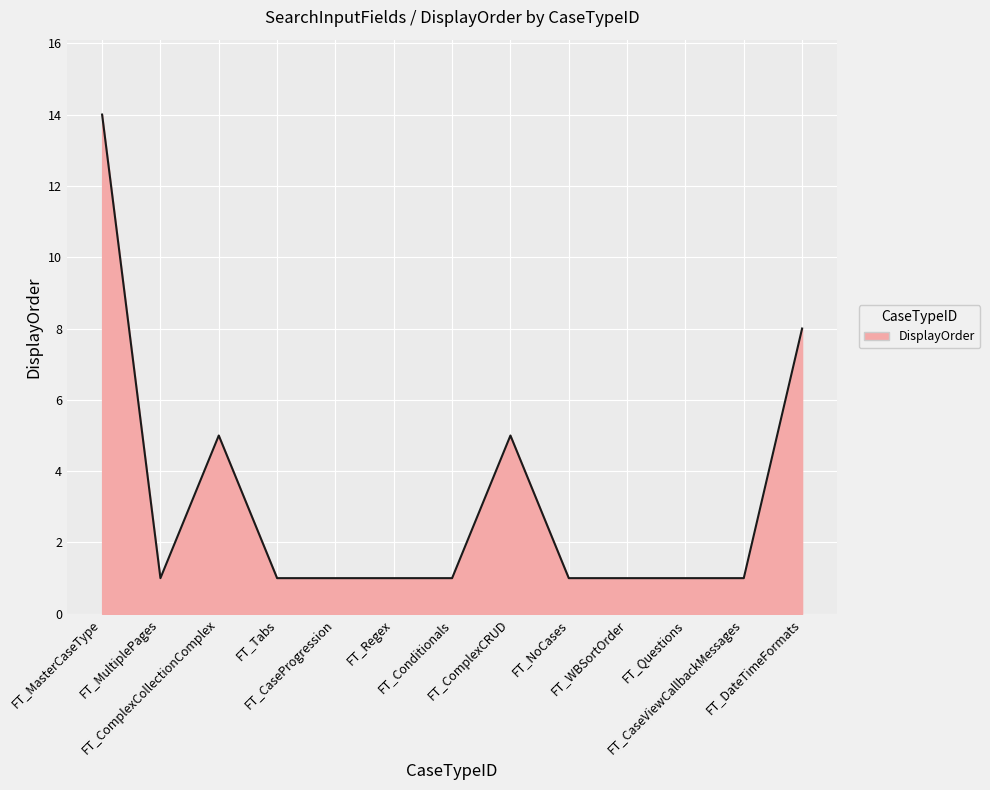

Which has a higher value, FT_Regex or FT_ComplexCRUD?

FT_ComplexCRUD